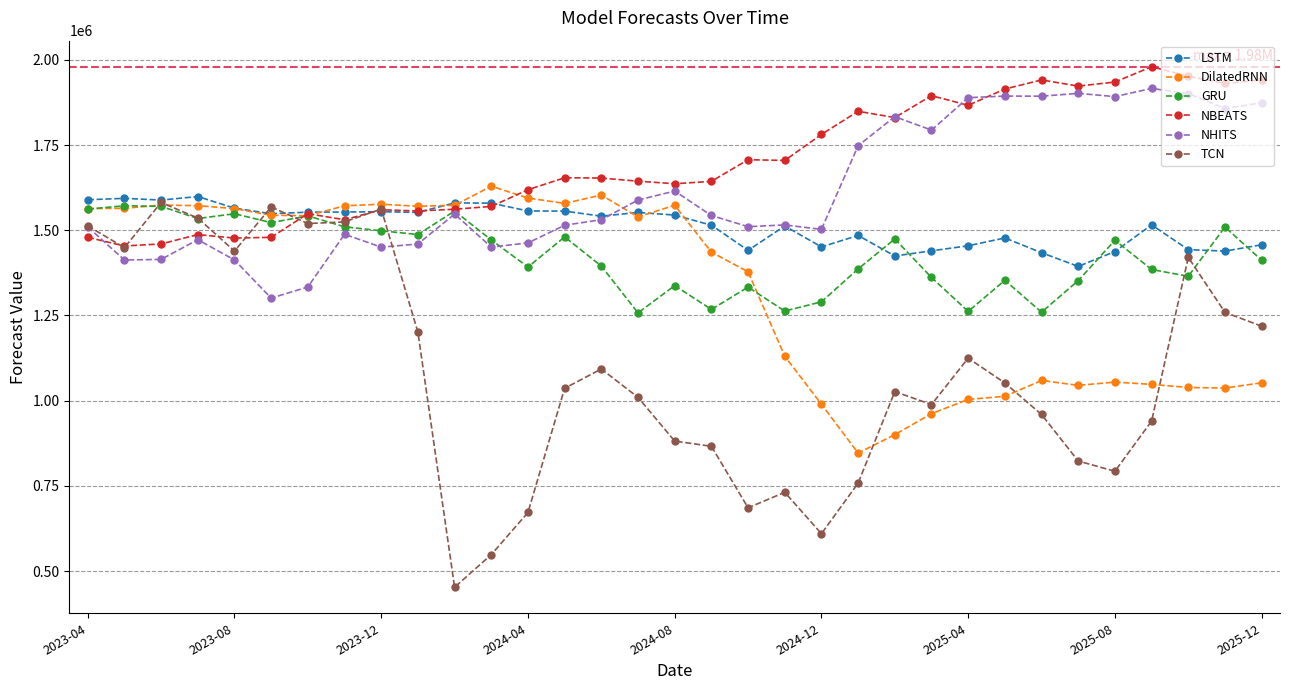

Which series has the largest total across all categories?

NBEATS